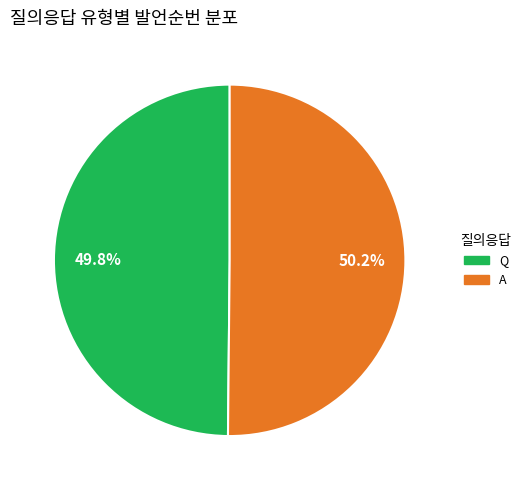

Count the number of slices in the pie.

2